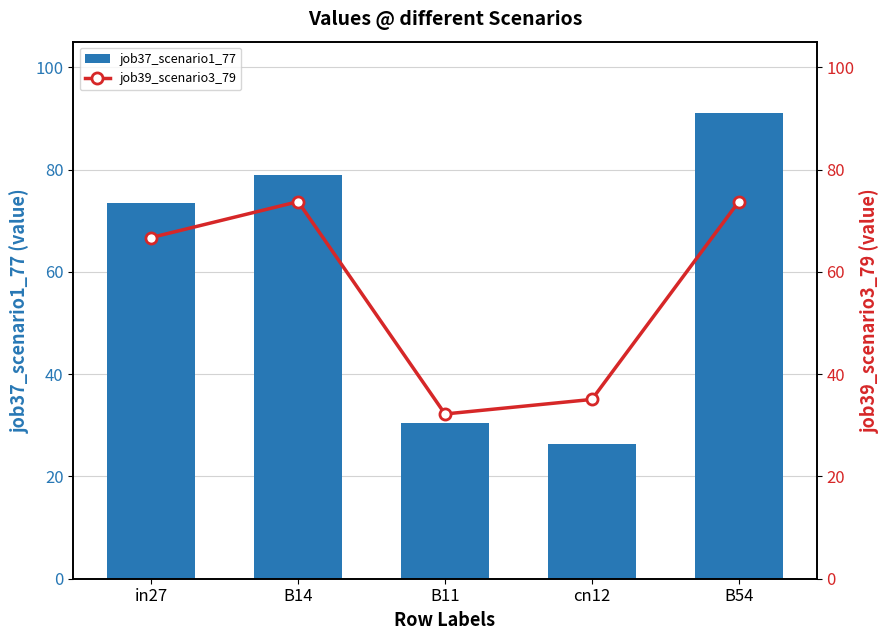

Read the job37_scenario1_77 value at in27.

0.7